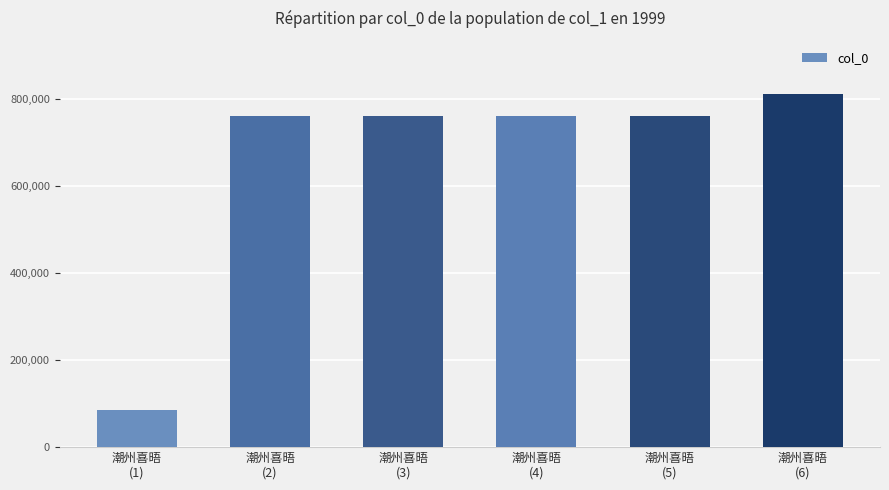

What is the value of the 2nd bar from the left?

760564